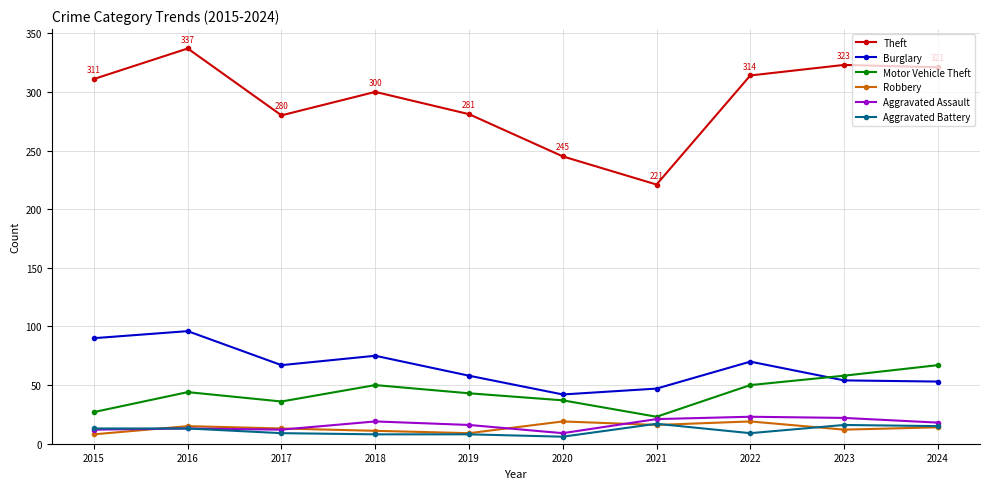

True or false: Robbery has a value of 15 at 2016.

True